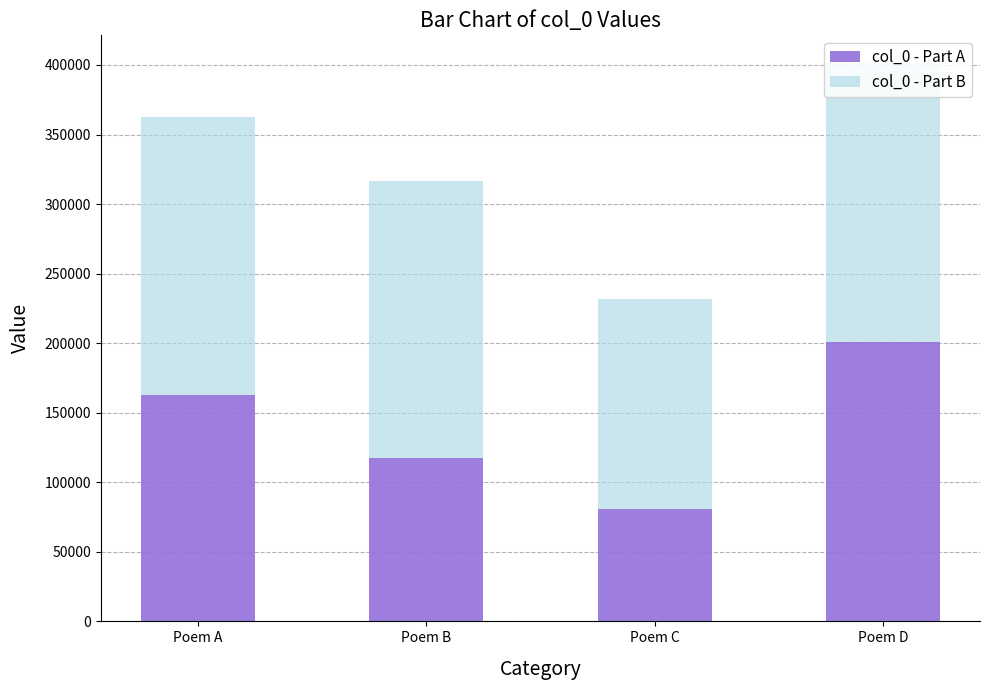

What is the difference between the maximum and minimum values in the col_0 - Part A series?

119560.9